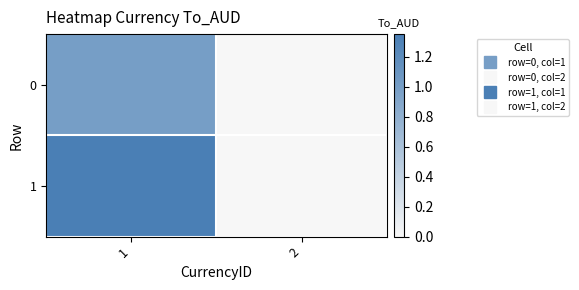

Which series has the widest spread of values?

1